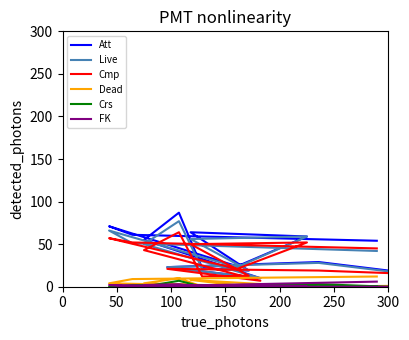

Which has a higher value, 300 or 150?

300